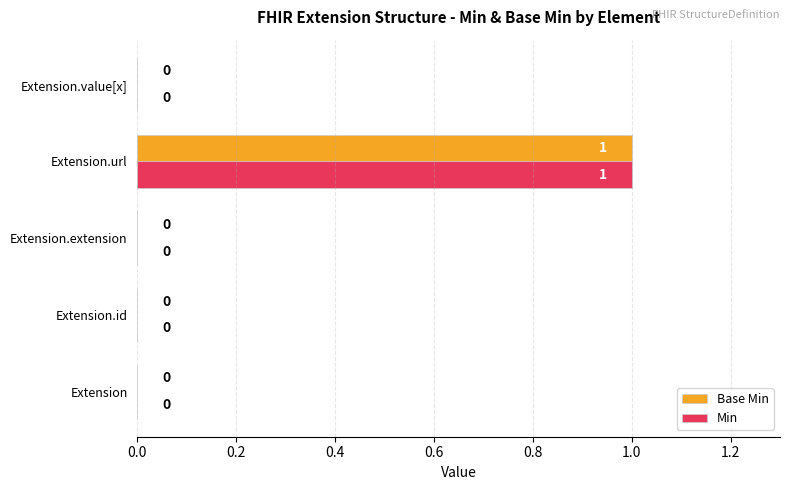

How many Base Min values are between 0 and 1?

5